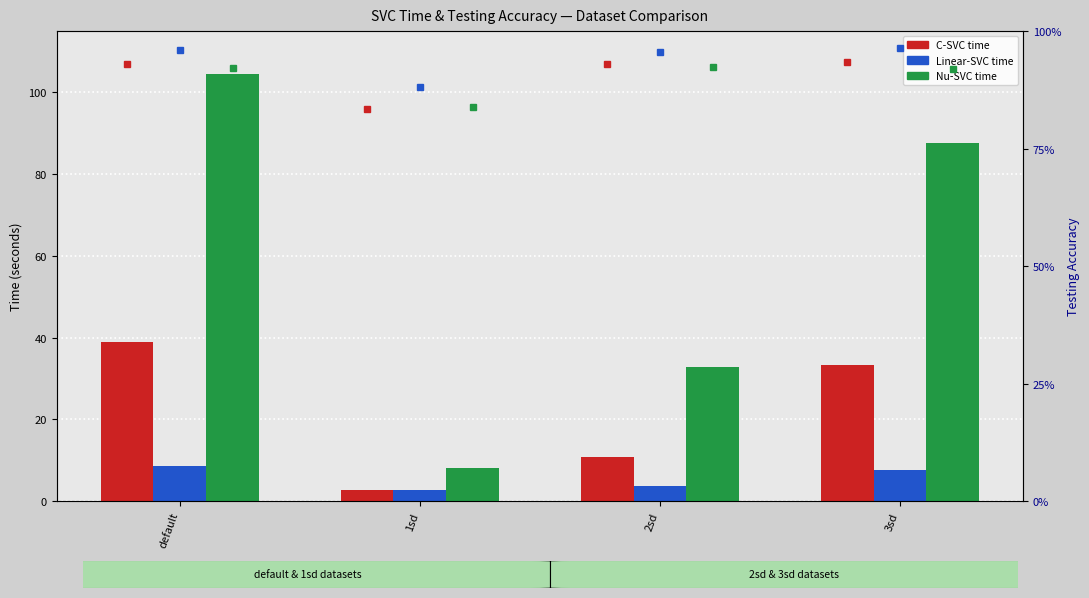

True or false: Nu-SVC acc has a value of 1.2 at 1sd.

False